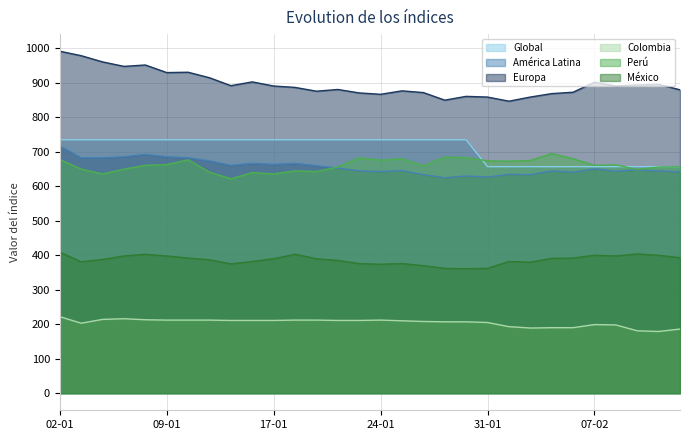

True or false: Perú and Europa intersect in this chart.

False